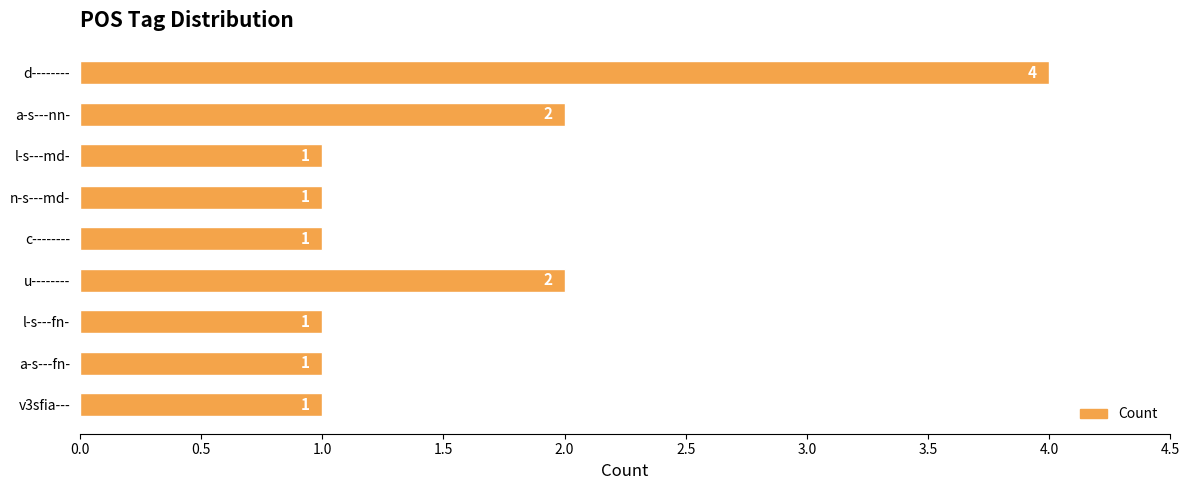

What is the label of the 2nd bar from the bottom?

a-s---fn-